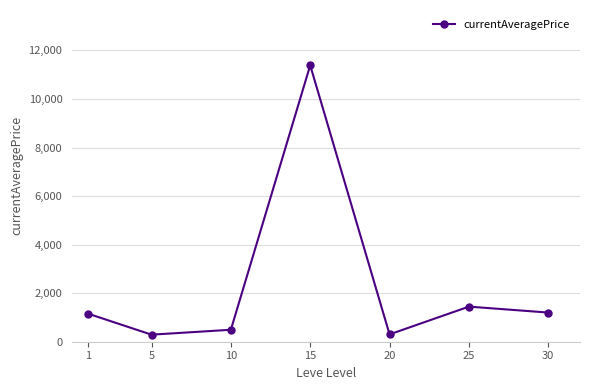

What is the smallest value displayed?

290.8